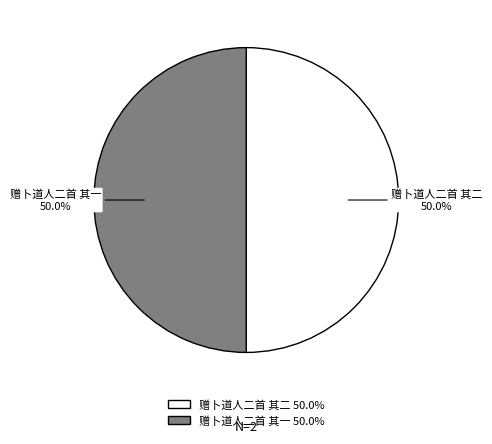

To the nearest percent, what portion does 赠卜道人二首 其一 represent?

50%